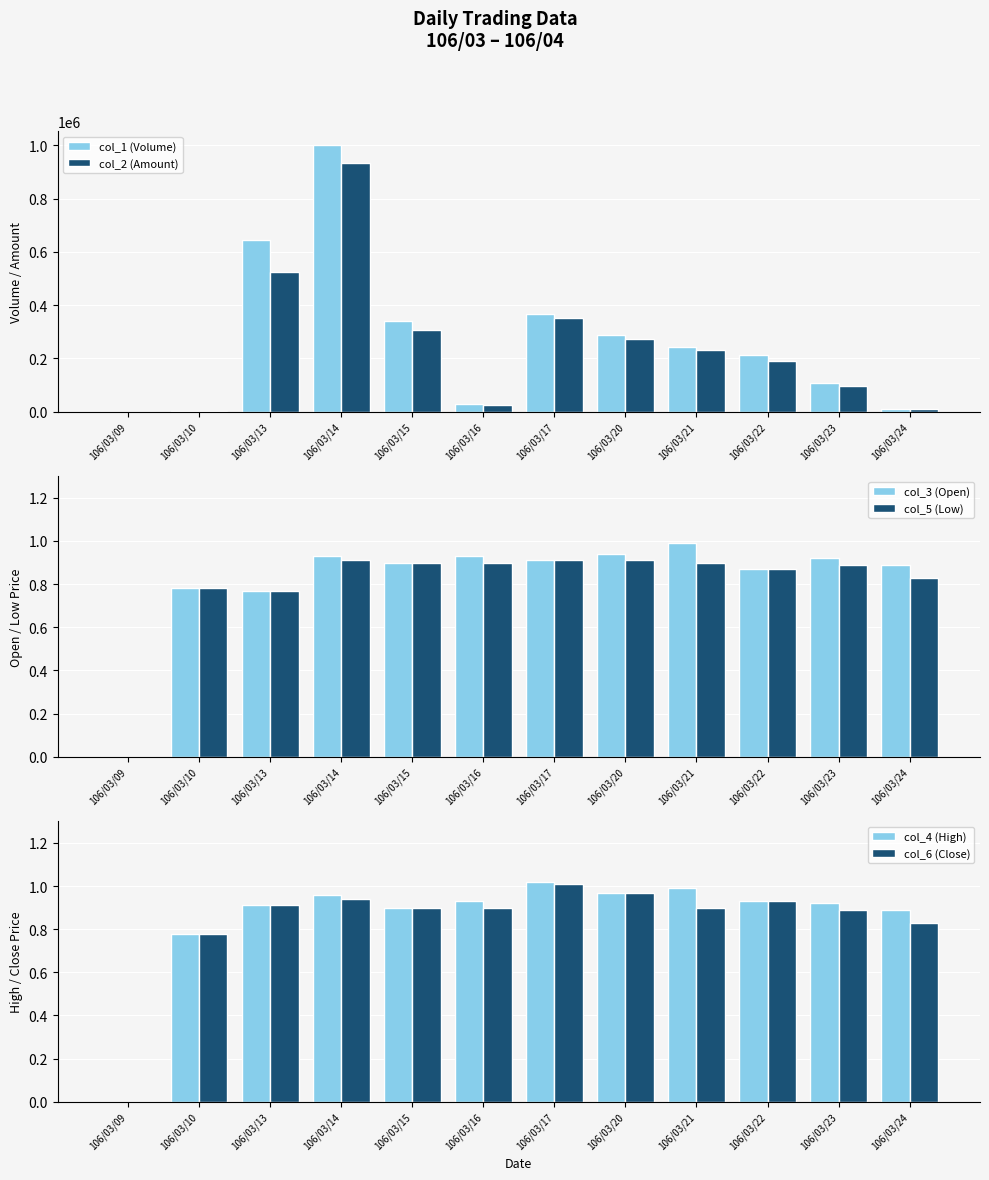

Reading right to left, extract all data points from this chart.

col_1 (Volume): 106/03/24=11000.0	106/03/23=106000.0	106/03/22=213000.0	106/03/21=243000.0	106/03/20=289000.0	106/03/17=366000.0	106/03/16=28000.0	106/03/15=339000.0	106/03/14=1003000.0	106/03/13=645000.0	106/03/10=2000.0	106/03/09=0.0
col_2 (Amount): 106/03/24=9190.0	106/03/23=97400.0	106/03/22=188970.0	106/03/21=231990.0	106/03/20=273020.0	106/03/17=353030.0	106/03/16=25300.0	106/03/15=305100.0	106/03/14=934630.0	106/03/13=524950.0	106/03/10=1560.0	106/03/09=0.0
col_3 (Open): 106/03/24=0.9	106/03/23=0.9	106/03/22=0.9	106/03/21=1.0	106/03/20=0.9	106/03/17=0.9	106/03/16=0.9	106/03/15=0.9	106/03/14=0.9	106/03/13=0.8	106/03/10=0.8	106/03/09=0.0
col_5 (Low): 106/03/24=0.8	106/03/23=0.9	106/03/22=0.9	106/03/21=0.9	106/03/20=0.9	106/03/17=0.9	106/03/16=0.9	106/03/15=0.9	106/03/14=0.9	106/03/13=0.8	106/03/10=0.8	106/03/09=0.0
col_4 (High): 106/03/24=0.9	106/03/23=0.9	106/03/22=0.9	106/03/21=1.0	106/03/20=1.0	106/03/17=1.0	106/03/16=0.9	106/03/15=0.9	106/03/14=1.0	106/03/13=0.9	106/03/10=0.8	106/03/09=0.0
col_6 (Close): 106/03/24=0.8	106/03/23=0.9	106/03/22=0.9	106/03/21=0.9	106/03/20=1.0	106/03/17=1.0	106/03/16=0.9	106/03/15=0.9	106/03/14=0.9	106/03/13=0.9	106/03/10=0.8	106/03/09=0.0